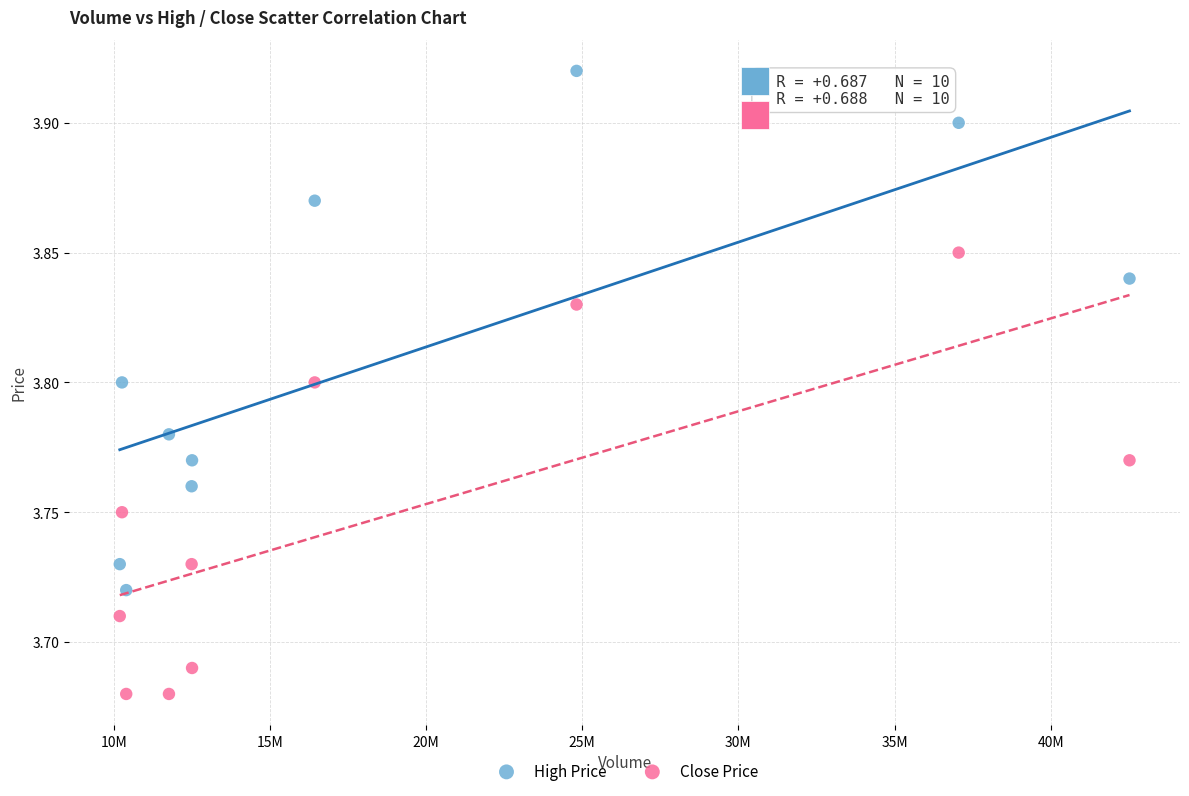

What are all the series names shown in the legend?

High Price, Close Price